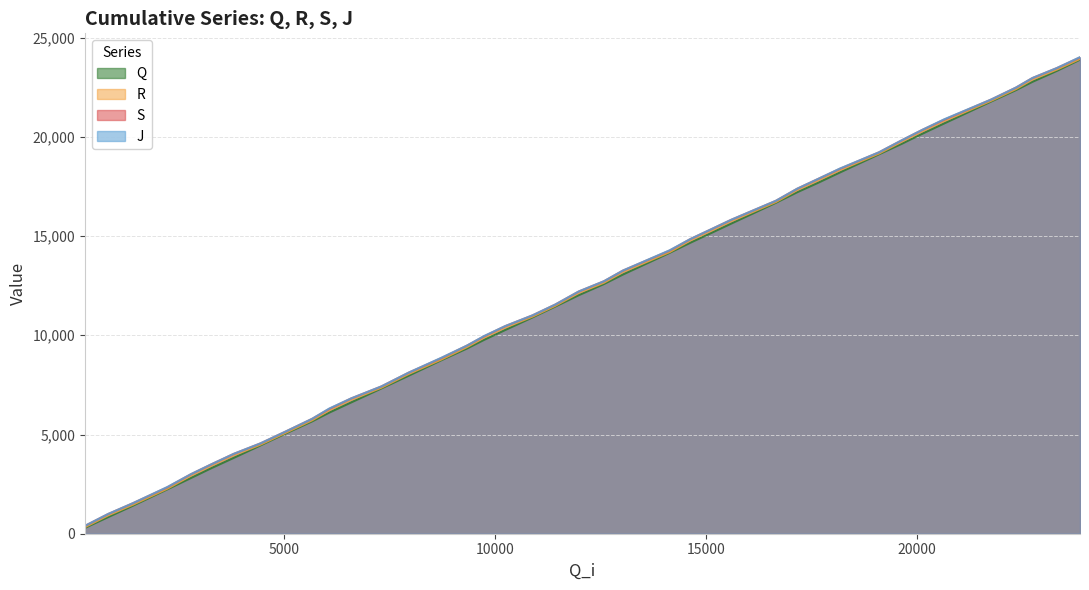

Rank the categories by Q value from lowest to highest.

273, 825, 1413, 2228, 2786, 3272, 3801, 4439, 5041, 5661, 6068, 6589, 7304, 7953, 8728, 9333, 9743, 10242, 10888, 11428, 11987, 12582, 13033, 14142, 14642, 15120, 15599, 16661, 17168, 17670, 18179, 19108, 19653, 20130, 20647, 21763, 22355, 22746, 23325, 23873